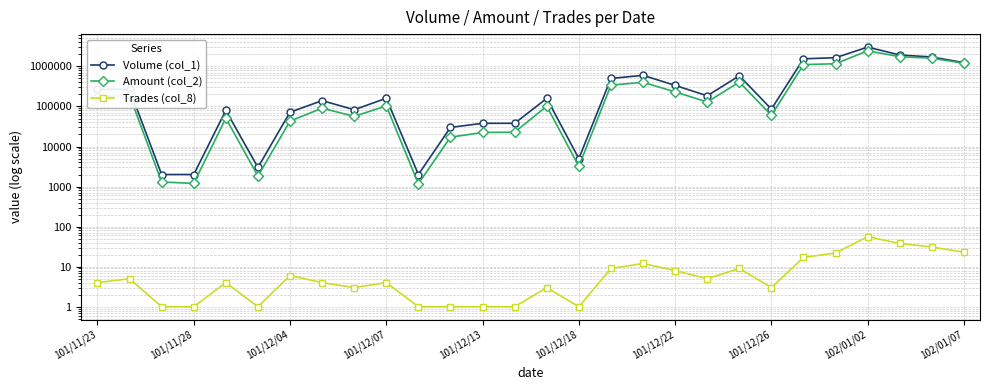

List the series in order of their peak value, lowest first.

Trades (col_8), Amount (col_2), Volume (col_1)